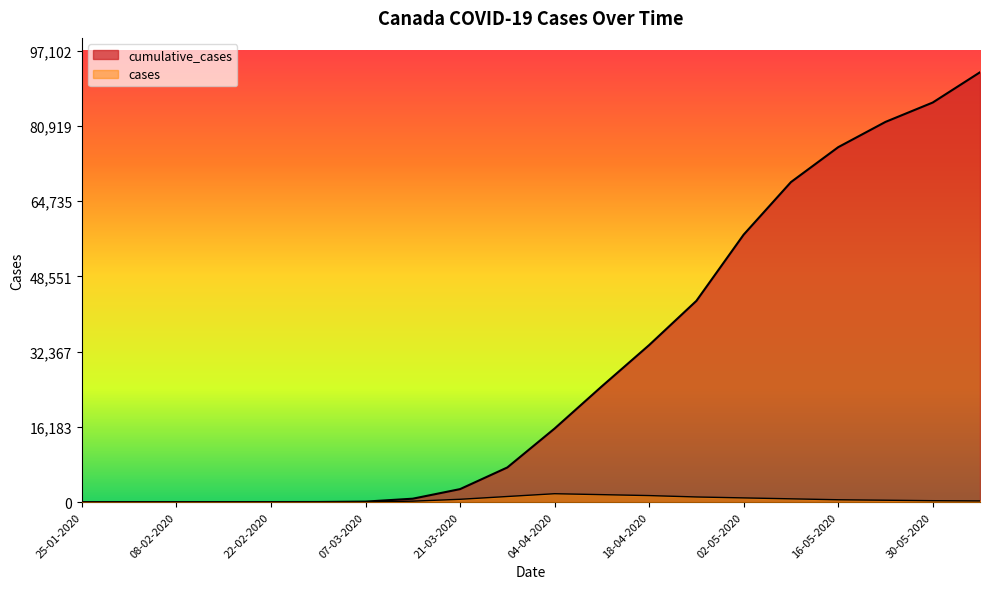

Which label corresponds to the smallest value in the chart?

01-02-2020